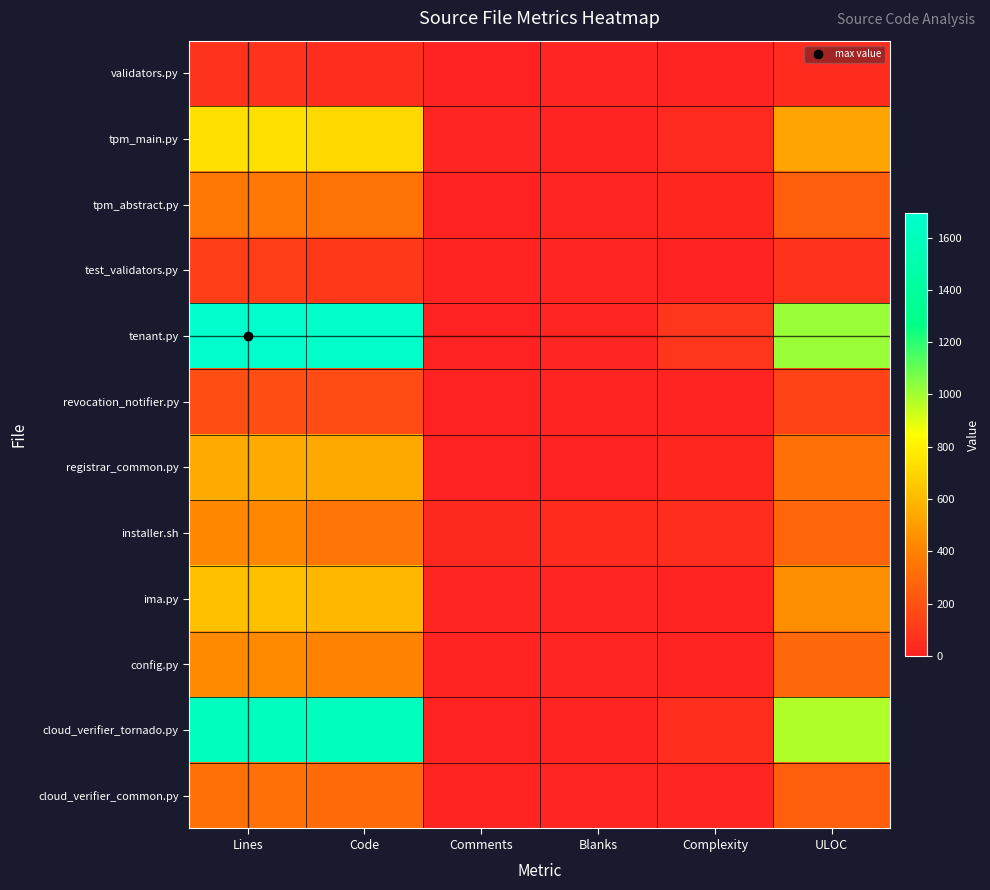

Which series has the widest spread of values?

tenant.py